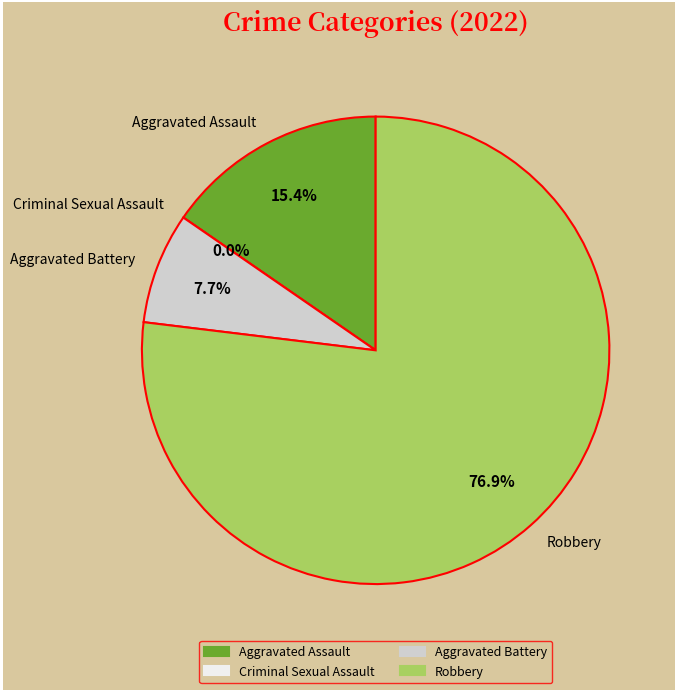

What is the change in value from Criminal Sexual Assault to Robbery?

+10